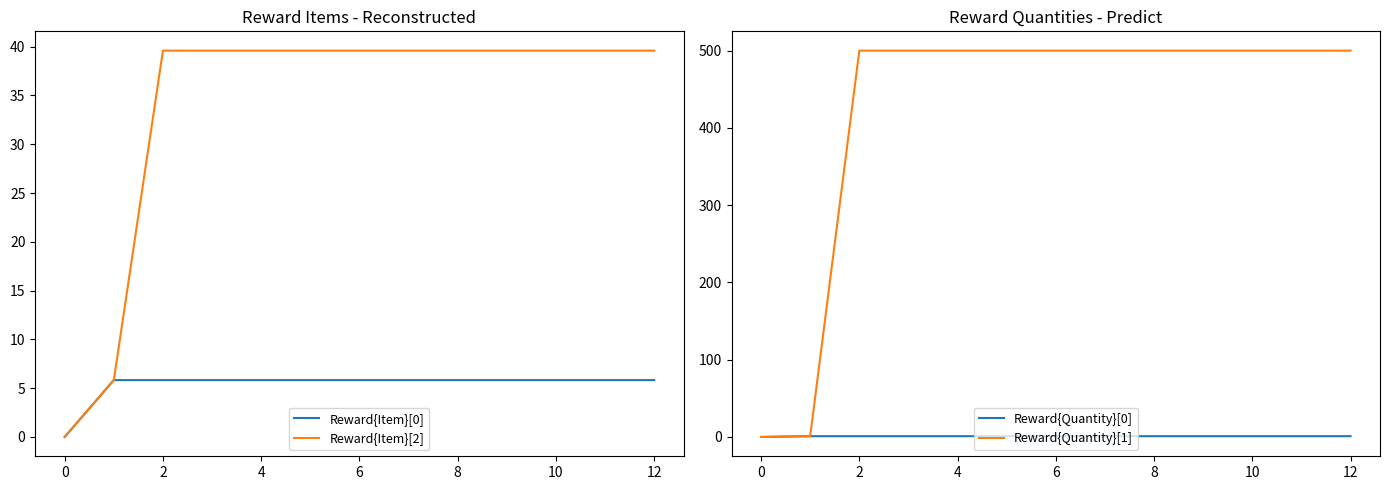

How many distinct data groups are displayed?

4